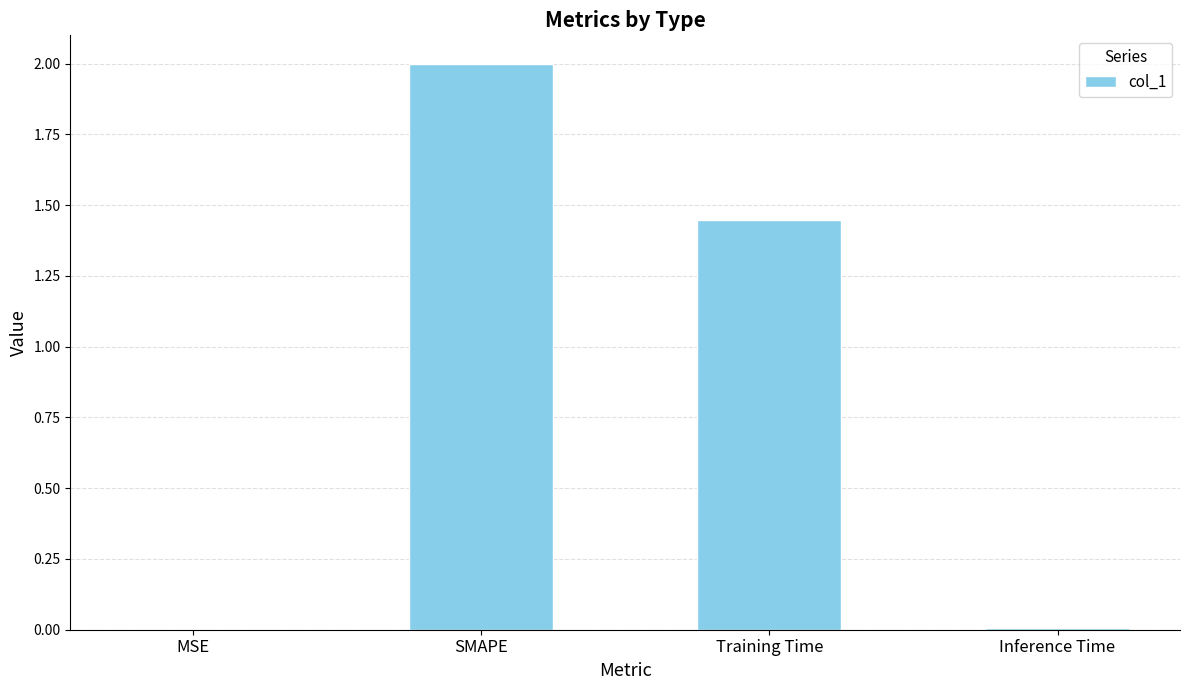

At which label is the value closest to 1?

Training Time